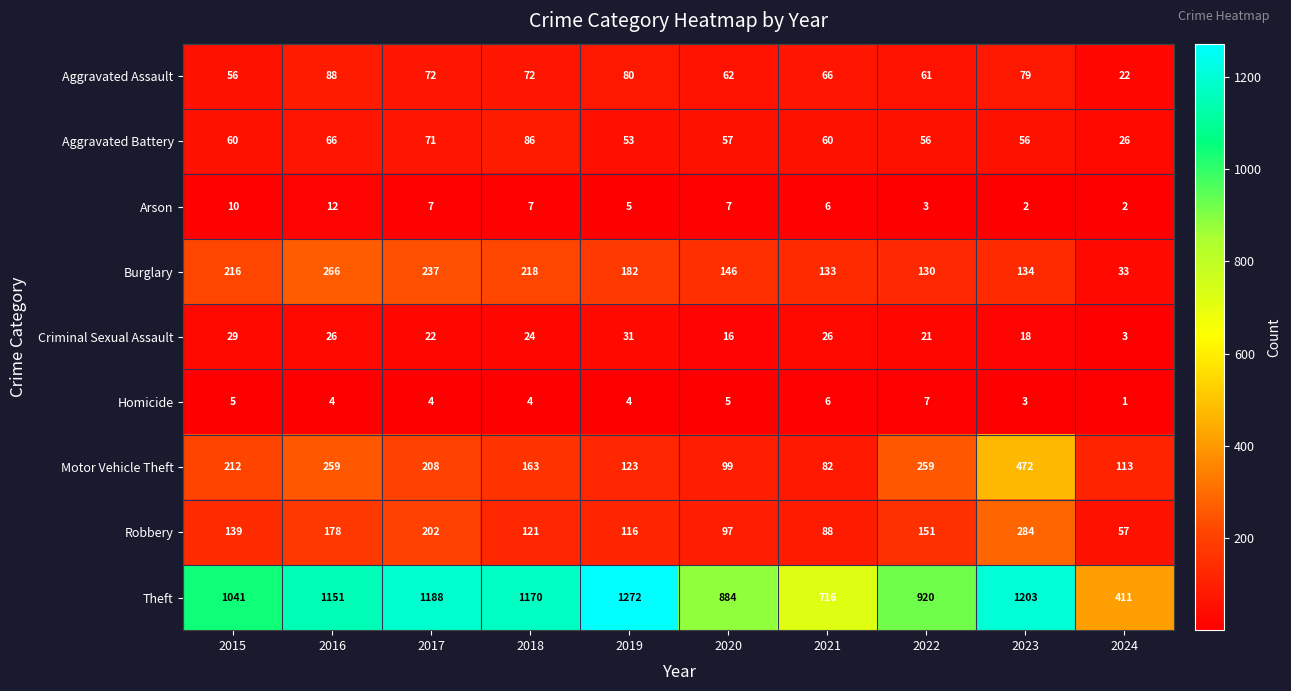

What is the difference between the maximum and minimum values in the Robbery series?

227